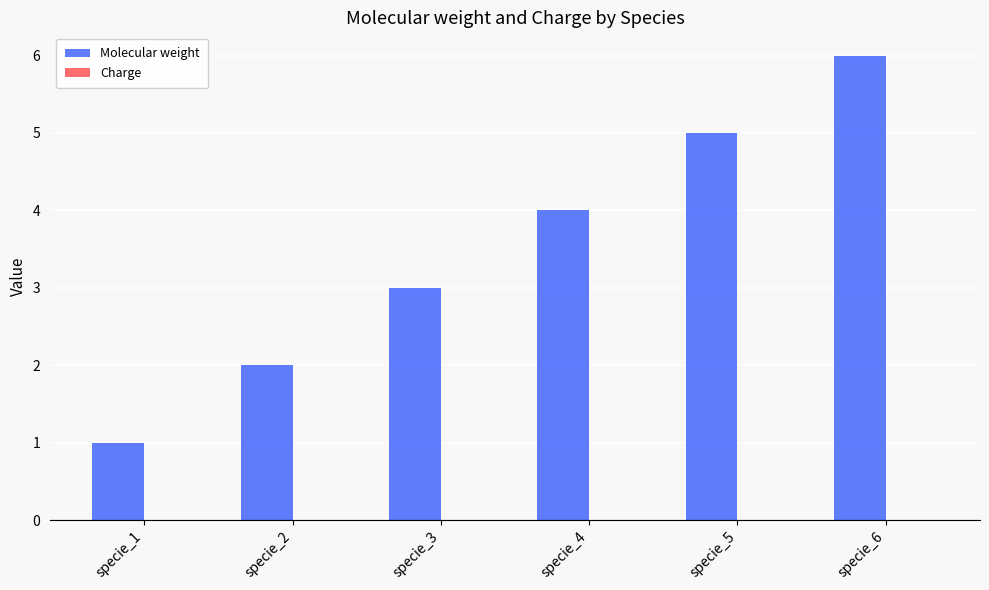

The chart shows a value of 2 at specie_2. True or false?

True